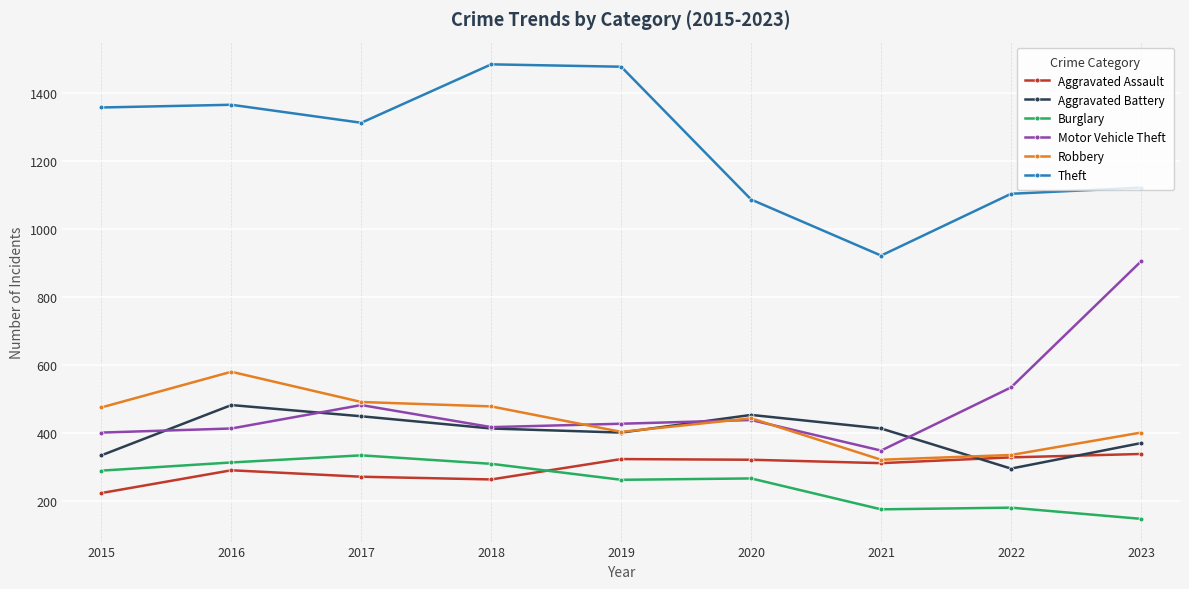

Which series has the largest total across all categories?

Theft